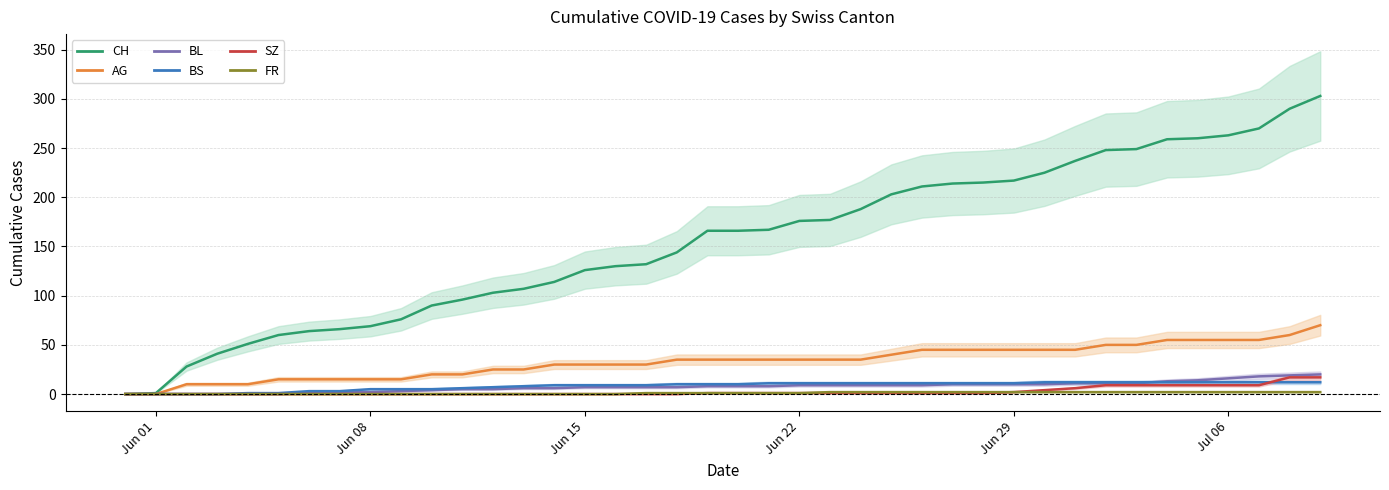

What are all the series names shown in the legend?

CH, AG, BL, BS, SZ, FR